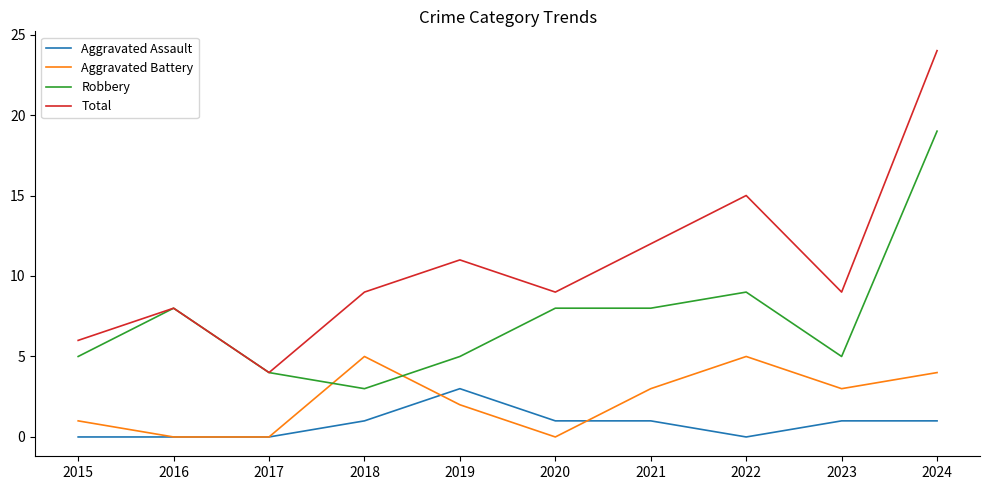

Which label corresponds to the largest value in the chart?

2024